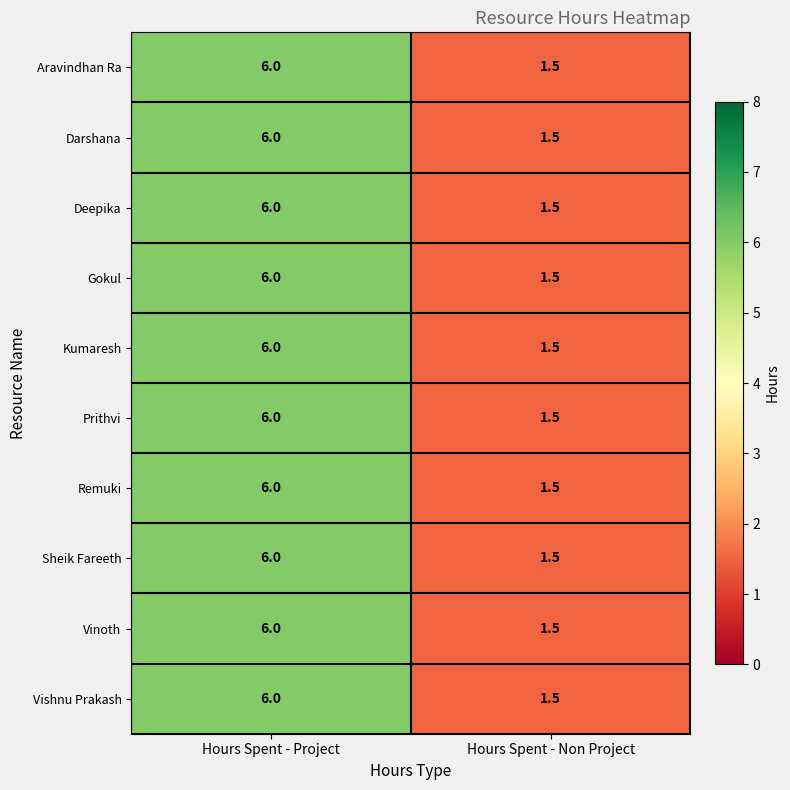

How many categories are shown in the chart?

2